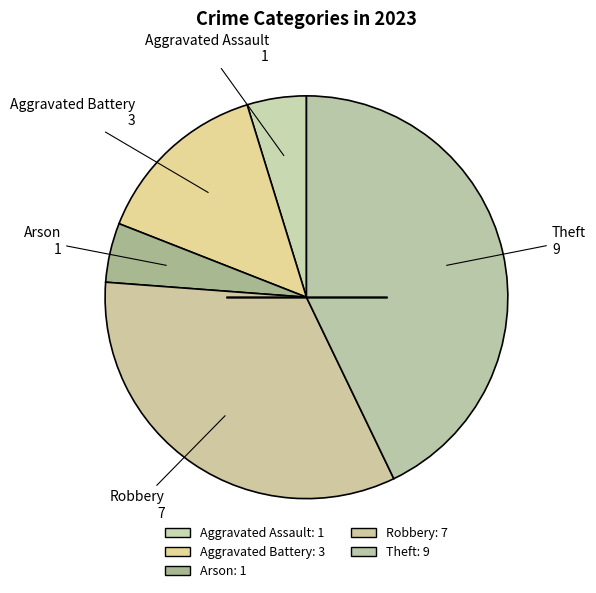

Is Arson the majority of the pie?

No